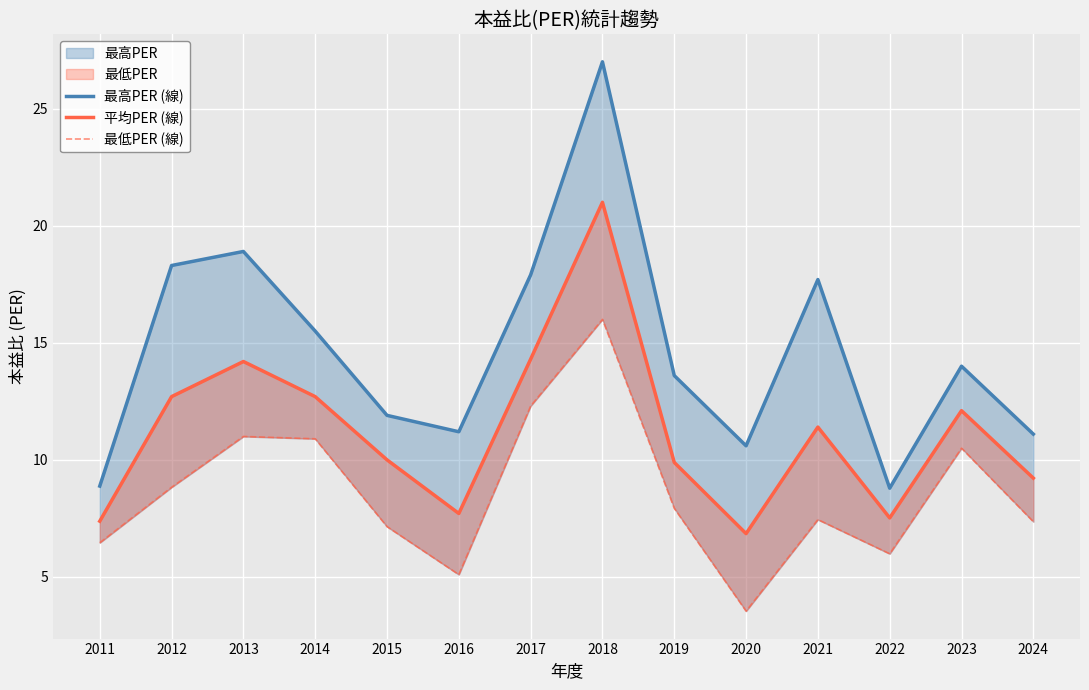

What is the spread (max minus min) of values at 2016?

6.1